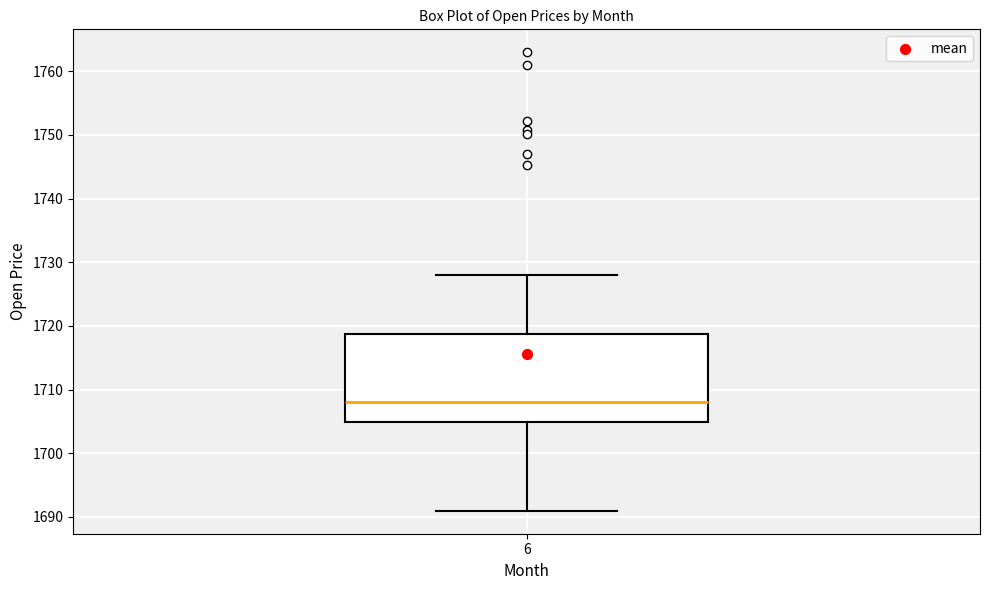

Transcribe this box plot: give where the median line is, the range the box spans, and where the two whiskers end, as read against the y-axis. The values are not printed on the chart, so give them approximately, as read against the axis.

median 1708, box 1705 to 1719, whiskers 1691 to 1728